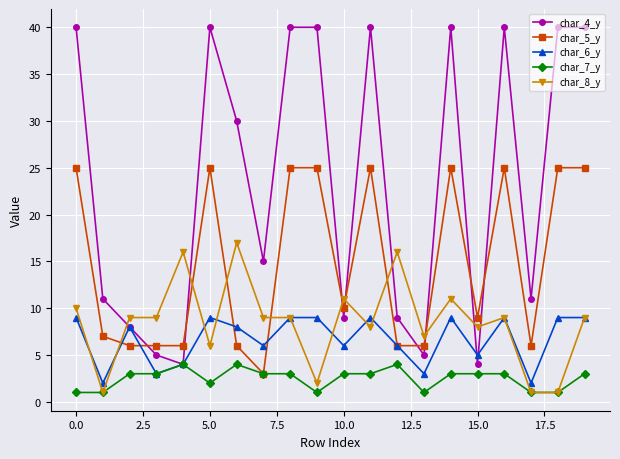

True or false: char_8_y has more than 0 interior local peaks.

True